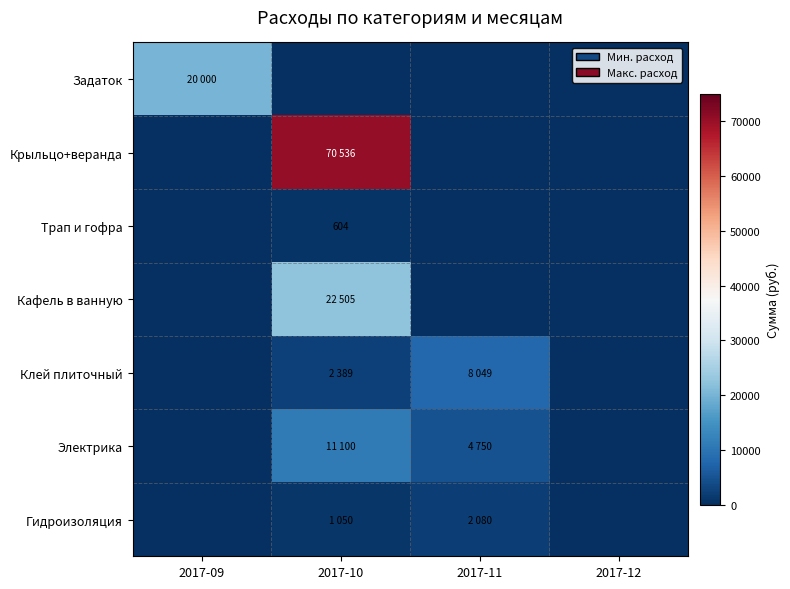

What is the sum of all Гидроизоляция values?

3130